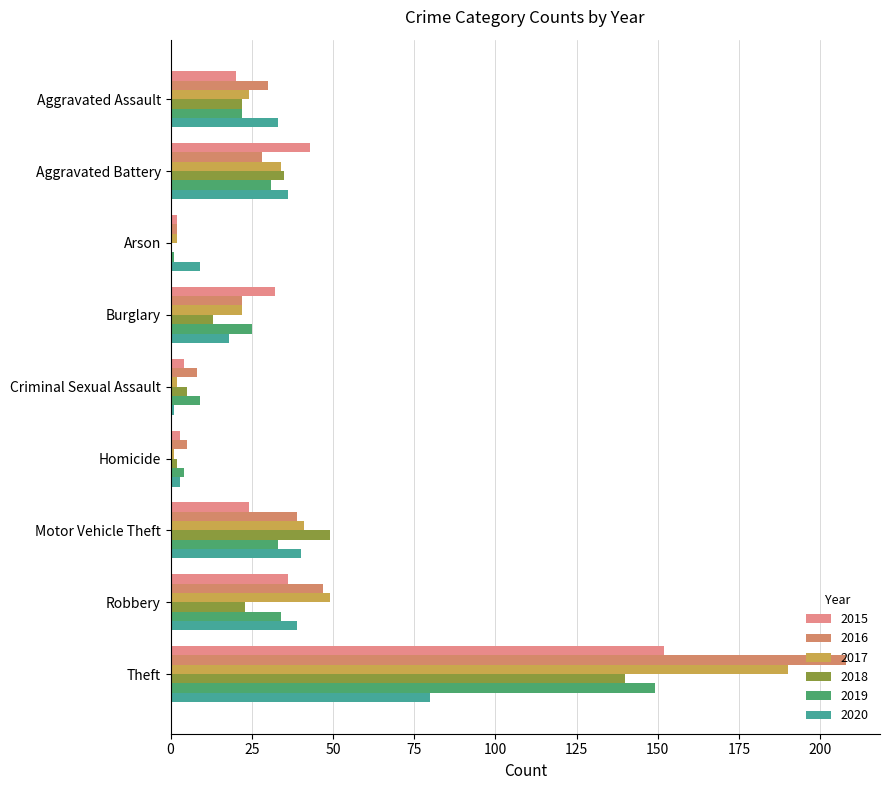

What are all the series names shown in the legend?

2015, 2016, 2017, 2018, 2019, 2020